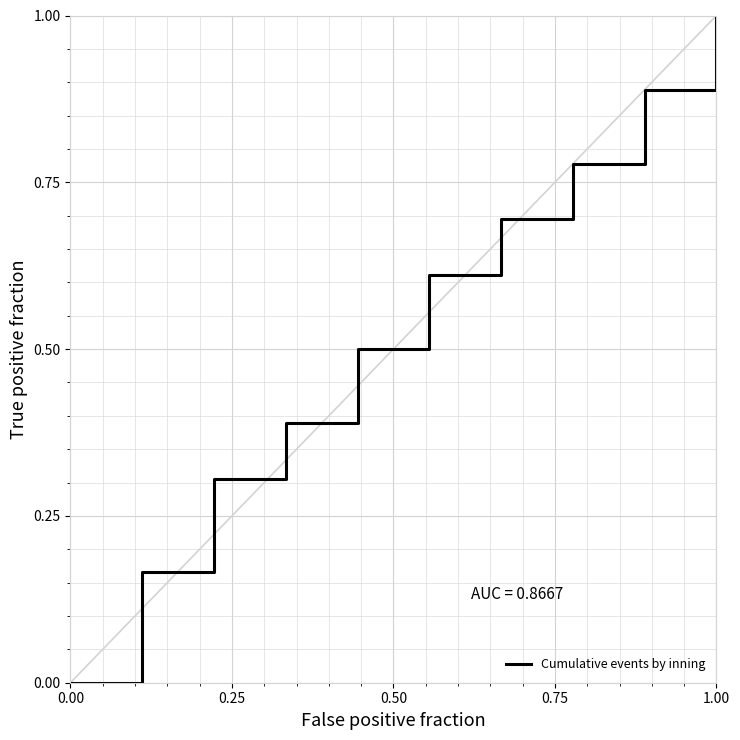

What is the maximum value shown in the chart?

1.0